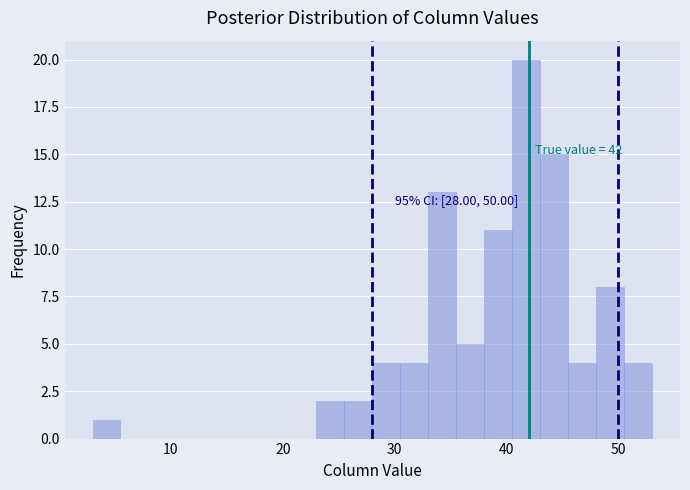

Around what value on the x-axis is the tallest bar? Give the approximate position of its centre, as read against the axis.

42